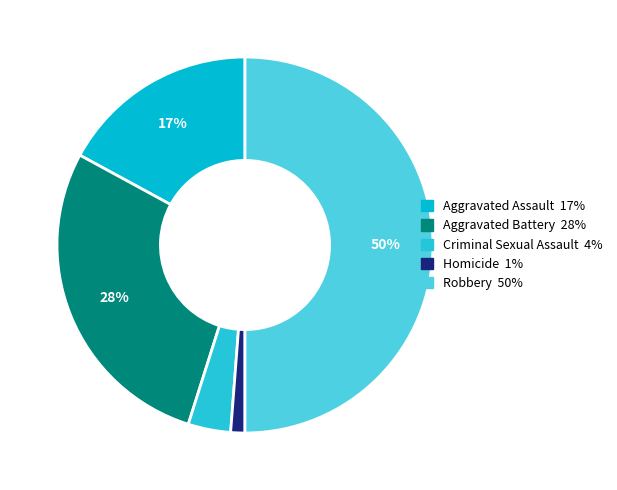

How many slices are in this pie chart?

5